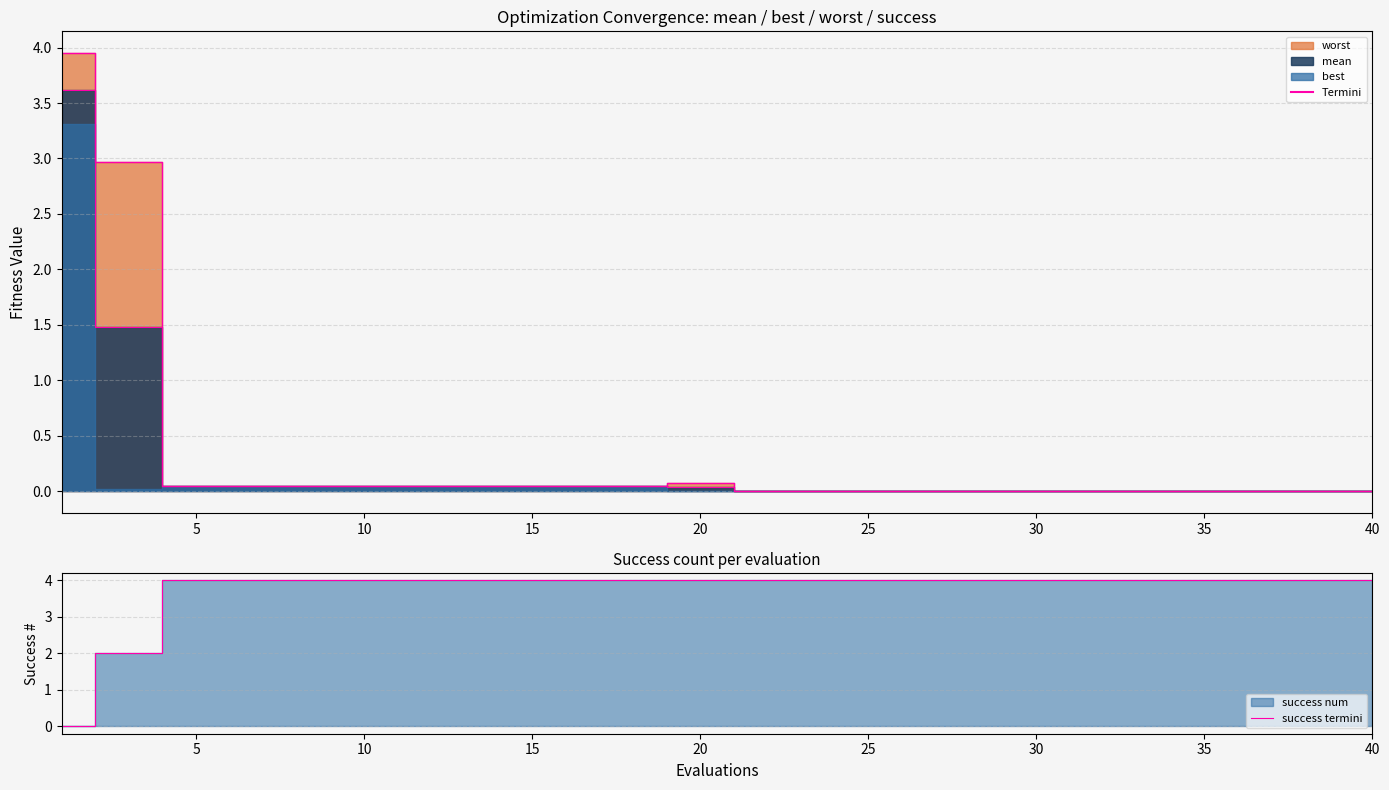

Between 10 and 14, which is larger?

10